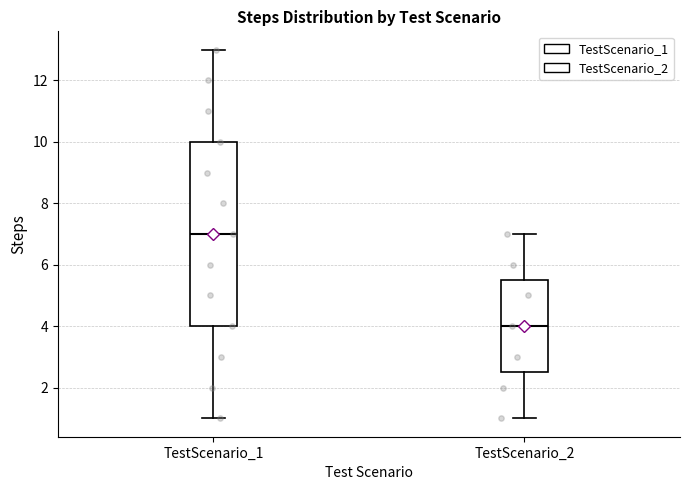

Which box is the tallest, from its lower edge to its upper edge?

TestScenario_1